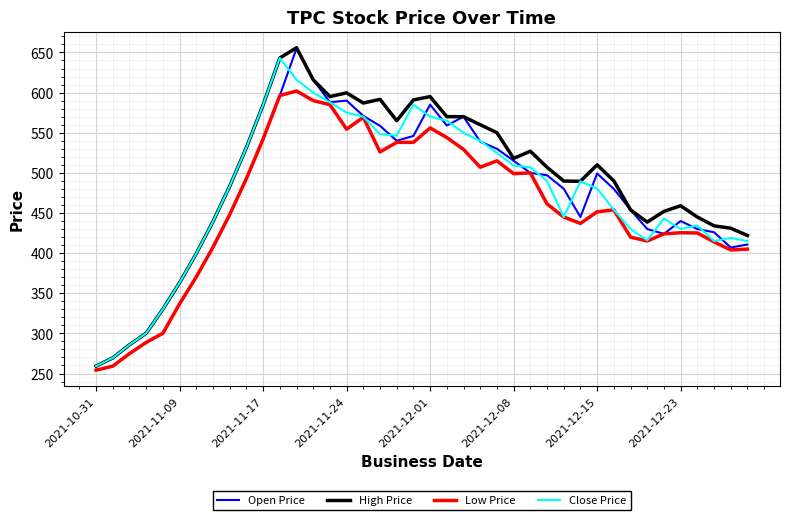

What is the highest value of the Low Price series?

602.0